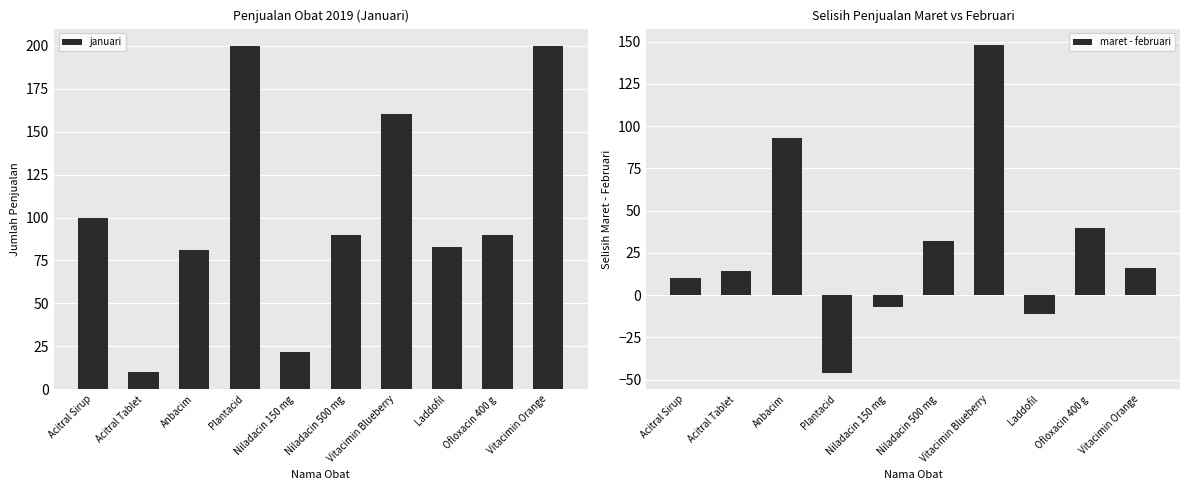

At which category is the sum across all series the highest?

Vitacimin Blueberry